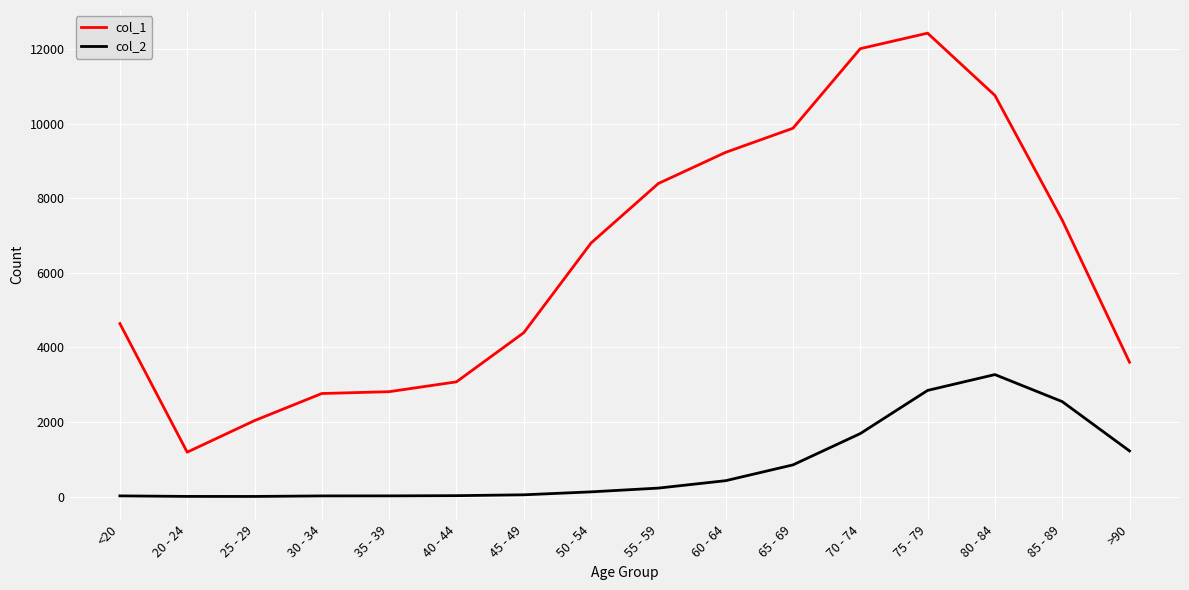

What is the difference between the second highest and minimum values in the col_2 series?

2845